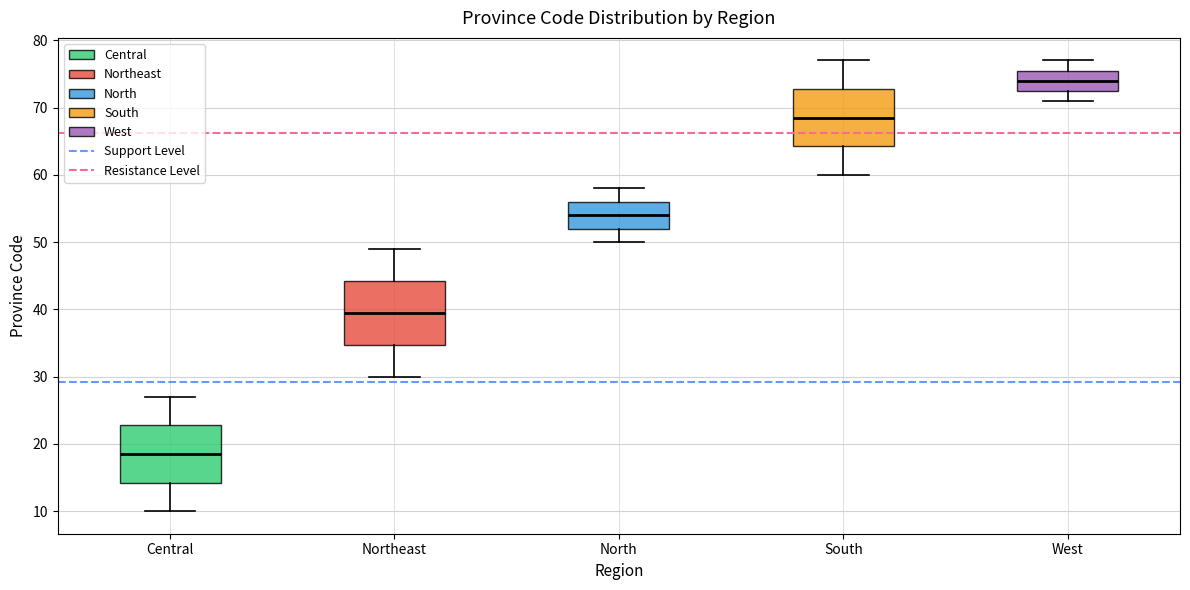

Reading left to right, read every box against the y-axis: the position of its median line, the range the box covers, and the ends of its whiskers. The values are not printed on the chart, so give them approximately, as read against the axis.

Central: median 19, box 14 to 23, whiskers 10 to 27
Northeast: median 40, box 35 to 44, whiskers 30 to 49
North: median 54, box 52 to 56, whiskers 50 to 58
South: median 69, box 64 to 73, whiskers 60 to 77
West: median 74, box 73 to 76, whiskers 71 to 77